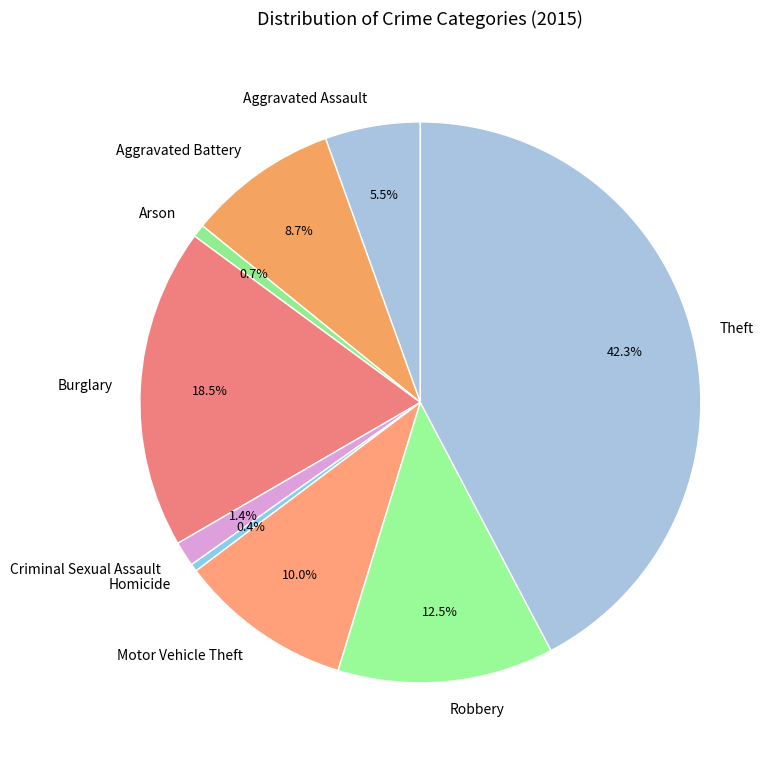

The Motor Vehicle Theft slice represents 24% of the pie. True or false?

False